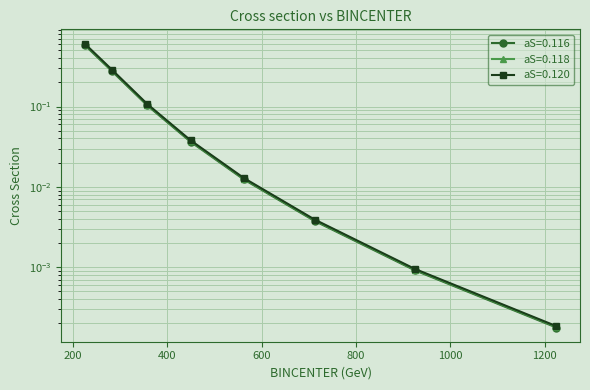

At which label is aS=0.120 closest to 0?

1225.0